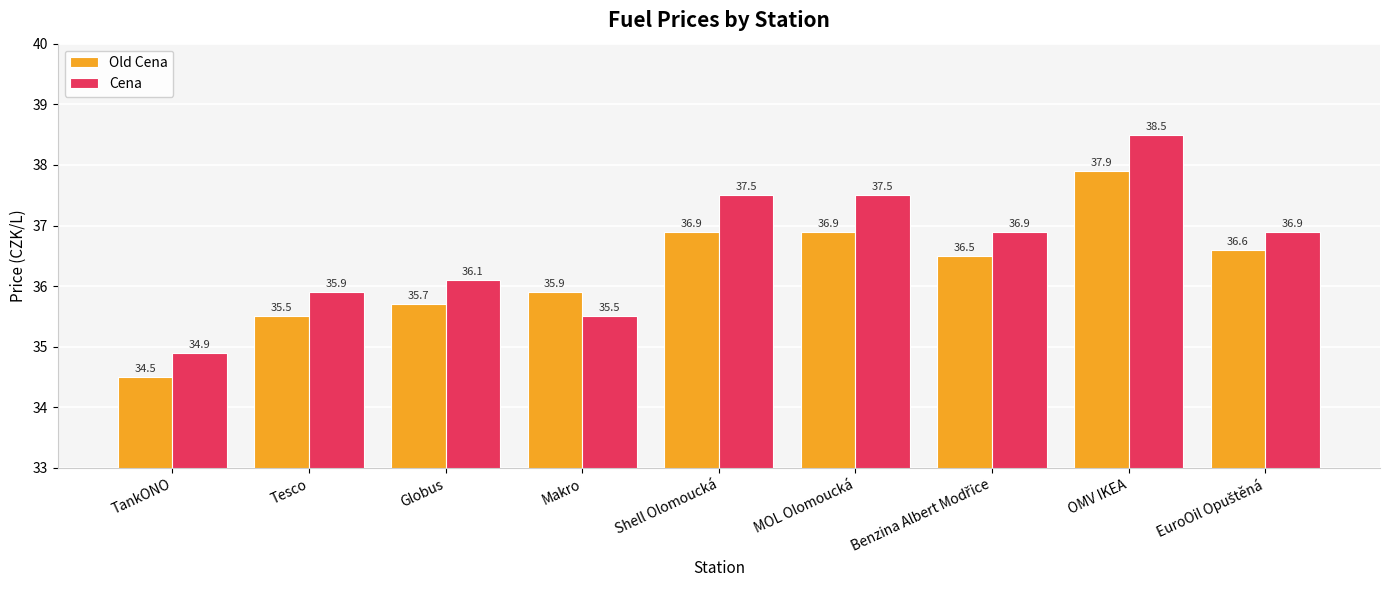

What is the minimum value for Cena?

34.9